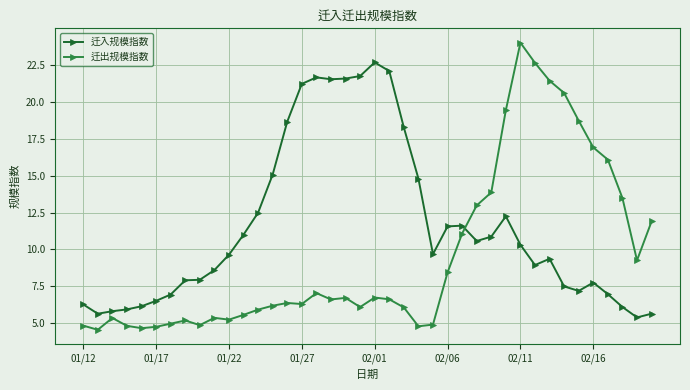

True or false: 迁出规模指数 has more than 1 interior local peaks.

True